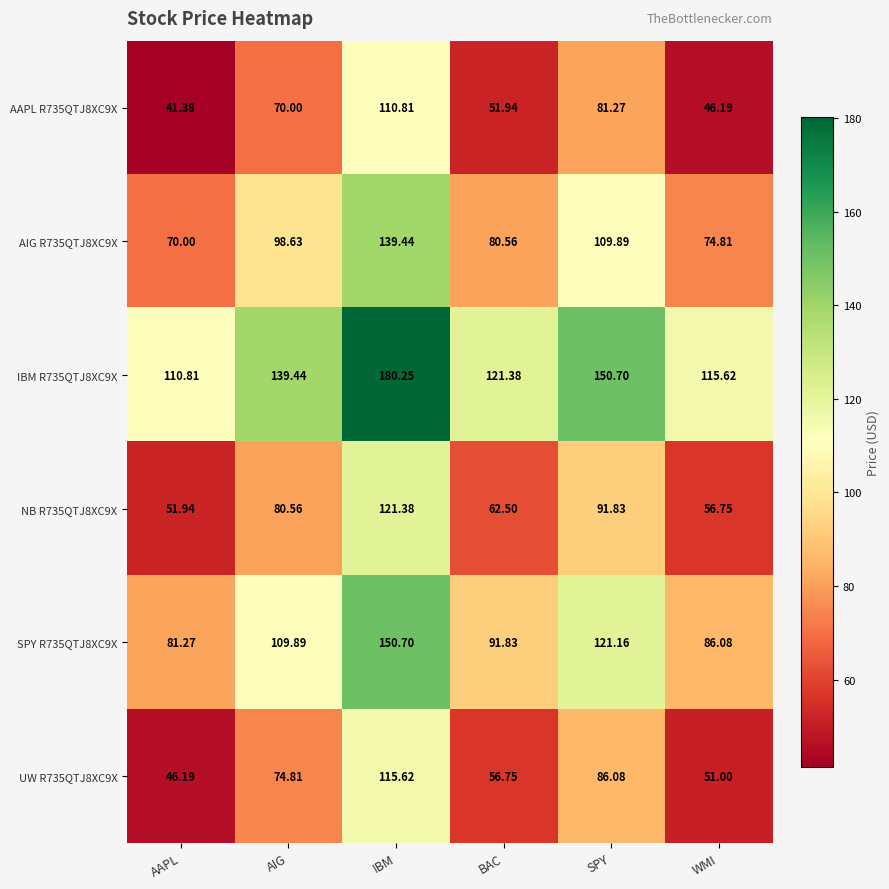

Is the value of SPY R735QTJ8XC9X at AIG greater than the value of AAPL R735QTJ8XC9X at AIG?

Yes